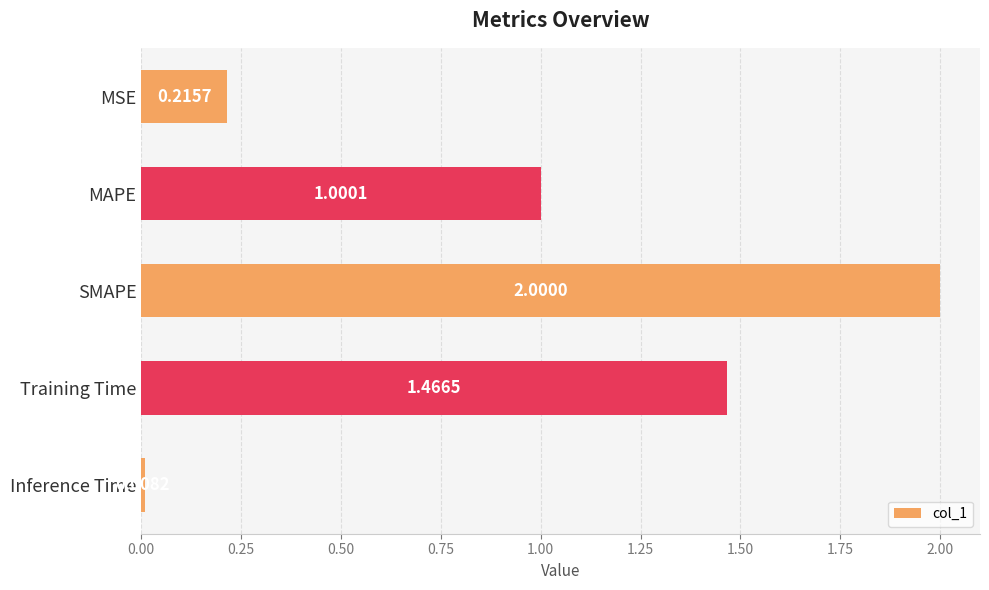

What is the difference between the maximum and minimum values?

2.0